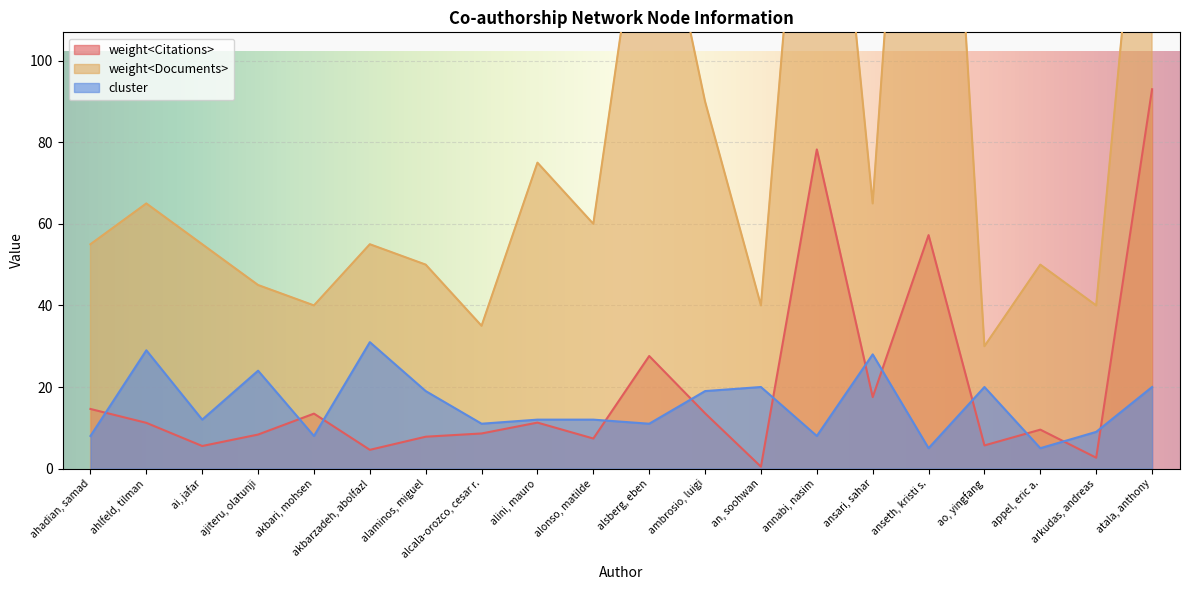

True or false: cluster has a value of 49.2 at ahlfeld, tilman.

False